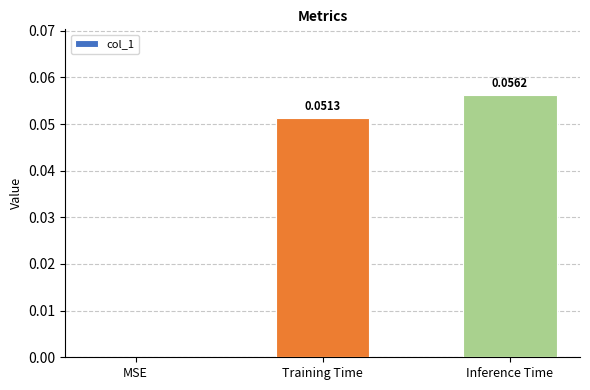

Which label corresponds to the largest value in the chart?

Inference Time